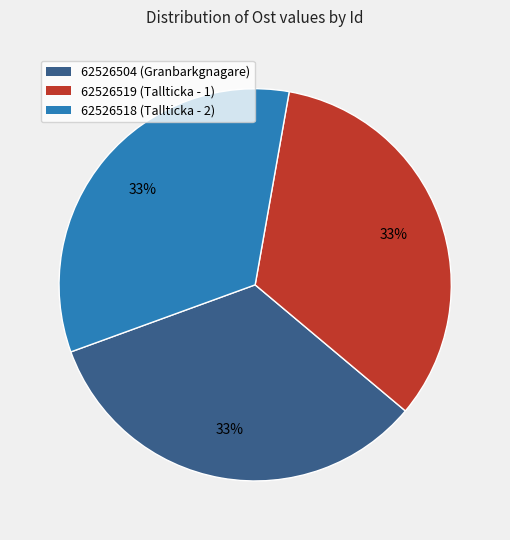

True or false: 62526504 accounts for 33% of the total.

True